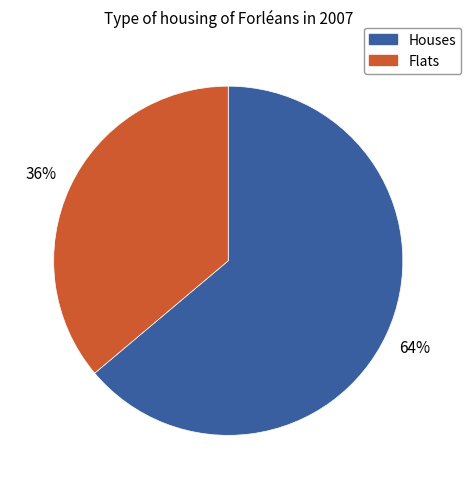

How many slices are in this pie chart?

2